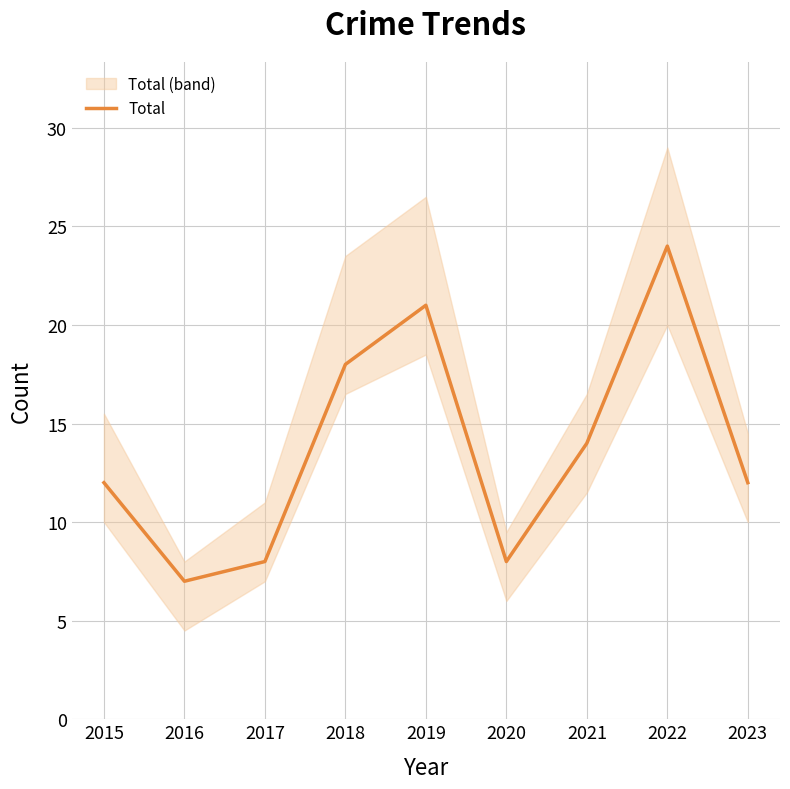

Reading left to right, what are all the values shown in this chart?

12	7	8	18	21	8	14	24	12